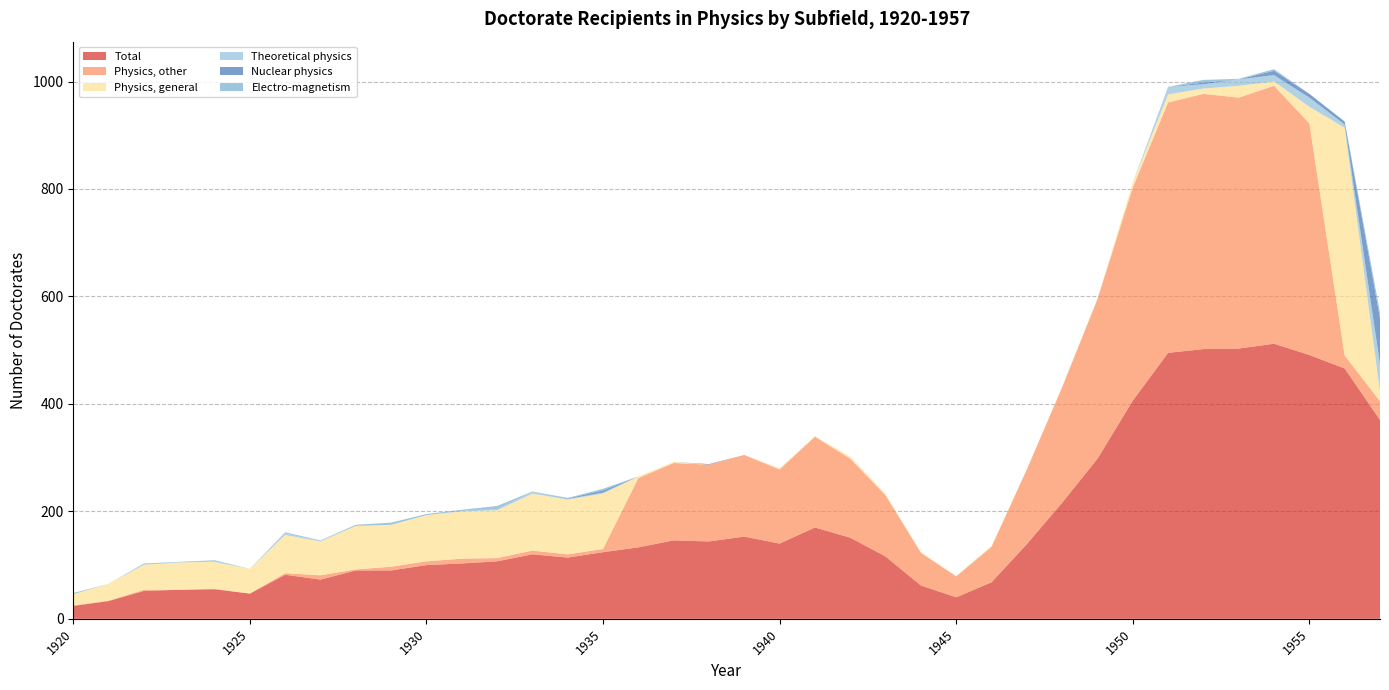

Reading left to right, what are all the values shown in this chart?

Total: 1920=24	1921=33	1922=52	1923=54	1924=55	1925=47	1926=82	1927=73	1928=90	1929=90	1930=100	1931=103	1932=107	1933=120	1934=114	1935=124	1936=133	1937=146	1938=144	1939=153	1940=140	1941=170	1942=151	1943=116	1944=62	1945=40	1946=68	1947=139	1948=216	1949=298	1950=406	1951=495	1952=502	1953=503	1954=512	1955=491	1956=466	1957=370
Physics, other: 1920=1	1921=1	1922=2	1923=0	1924=1	1925=0	1926=3	1927=8	1928=2	1929=7	1930=7	1931=9	1932=6	1933=7	1934=6	1935=6	1936=129	1937=144	1938=143	1939=152	1940=138	1941=169	1942=147	1943=114	1944=61	1945=39	1946=66	1947=139	1948=215	1949=297	1950=397	1951=466	1952=475	1953=467	1954=480	1955=431	1956=24	1957=35
Physics, general: 1920=21	1921=31	1922=47	1923=51	1924=50	1925=46	1926=71	1927=63	1928=81	1929=78	1930=86	1931=88	1932=89	1933=106	1934=102	1935=103	1936=3	1937=2	1938=0	1939=0	1940=2	1941=1	1942=4	1943=2	1944=1	1945=1	1946=2	1947=0	1948=1	1949=1	1950=9	1951=15	1952=10	1953=22	1954=8	1955=31	1956=424	1957=18
Theoretical physics: 1920=0	1921=0	1922=0	1923=0	1924=1	1925=0	1926=3	1927=1	1928=0	1929=0	1930=0	1931=1	1932=3	1933=3	1934=1	1935=2	1936=0	1937=0	1938=0	1939=0	1940=0	1941=0	1942=0	1943=0	1944=0	1945=0	1946=0	1947=0	1948=0	1949=0	1950=0	1951=14	1952=8	1953=12	1954=12	1955=17	1956=6	1957=51
Nuclear physics: 1920=0	1921=0	1922=0	1923=0	1924=0	1925=0	1926=0	1927=0	1928=0	1929=0	1930=0	1931=0	1932=1	1933=0	1934=1	1935=4	1936=0	1937=0	1938=1	1939=0	1940=0	1941=0	1942=0	1943=0	1944=0	1945=0	1946=0	1947=0	1948=0	1949=0	1950=0	1951=0	1952=3	1953=0	1954=8	1955=7	1956=5	1957=85
Electro-magnetism: 1920=2	1921=0	1922=2	1923=1	1924=2	1925=0	1926=2	1927=1	1928=2	1929=4	1930=2	1931=2	1932=4	1933=1	1934=1	1935=3	1936=0	1937=0	1938=0	1939=0	1940=0	1941=0	1942=0	1943=0	1944=0	1945=0	1946=0	1947=0	1948=0	1949=0	1950=0	1951=0	1952=5	1953=1	1954=3	1955=0	1956=1	1957=11